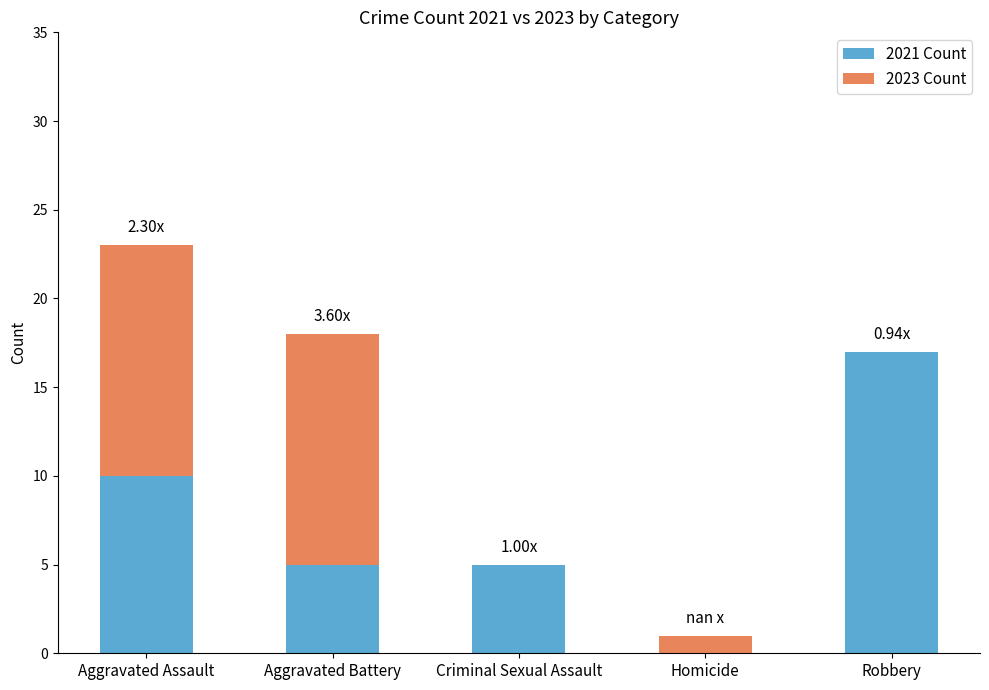

At which category is the sum across all series the highest?

Aggravated Assault